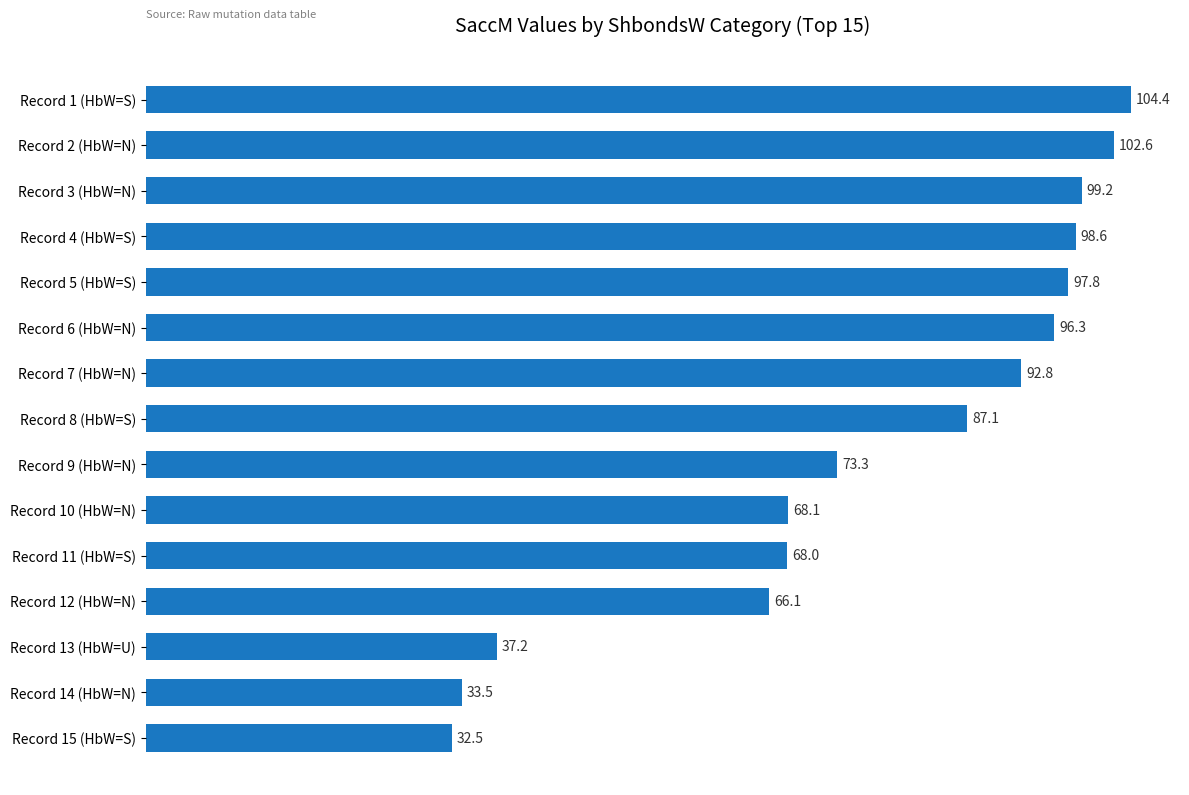

What is the change in value from Record 3 (HbW=N) to Record 6 (HbW=N)?

-2.9